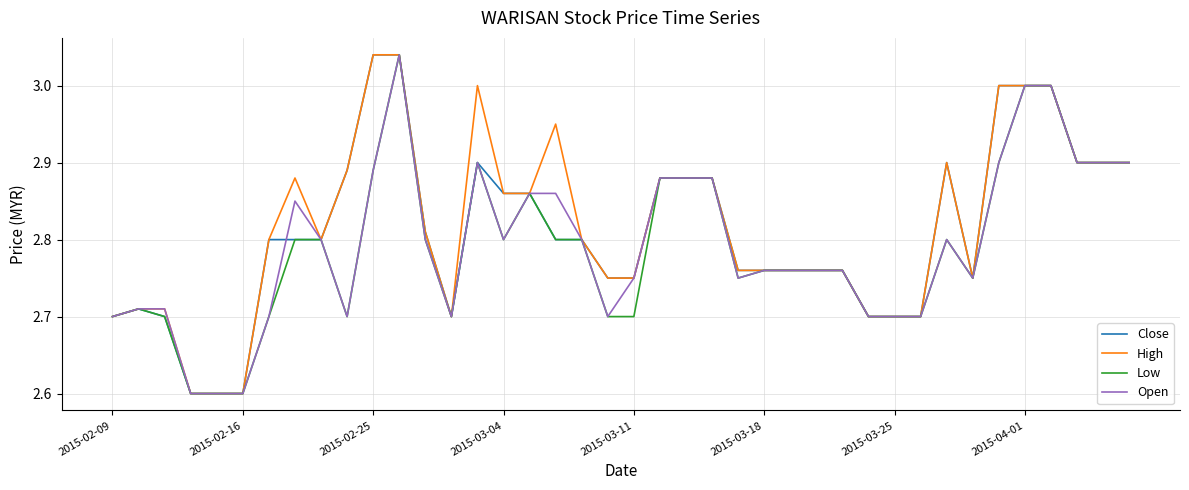

What is the minimum value for Open?

2.6